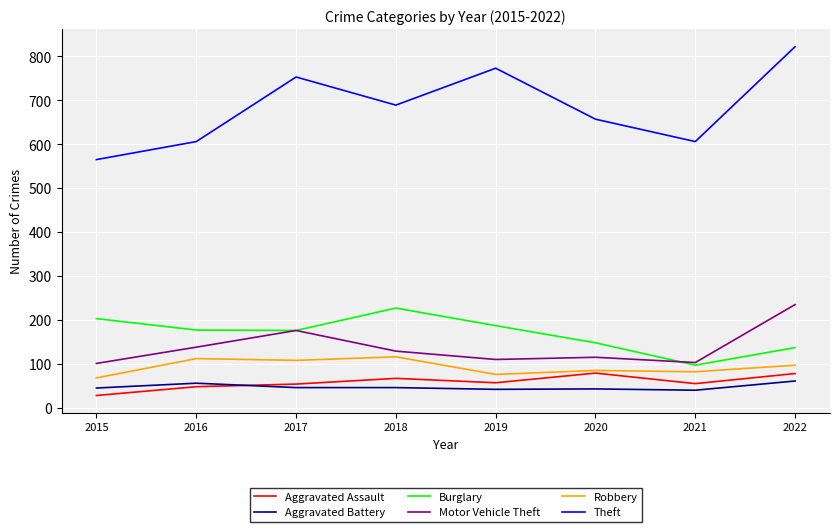

Which series has the largest range (max minus min)?

Theft